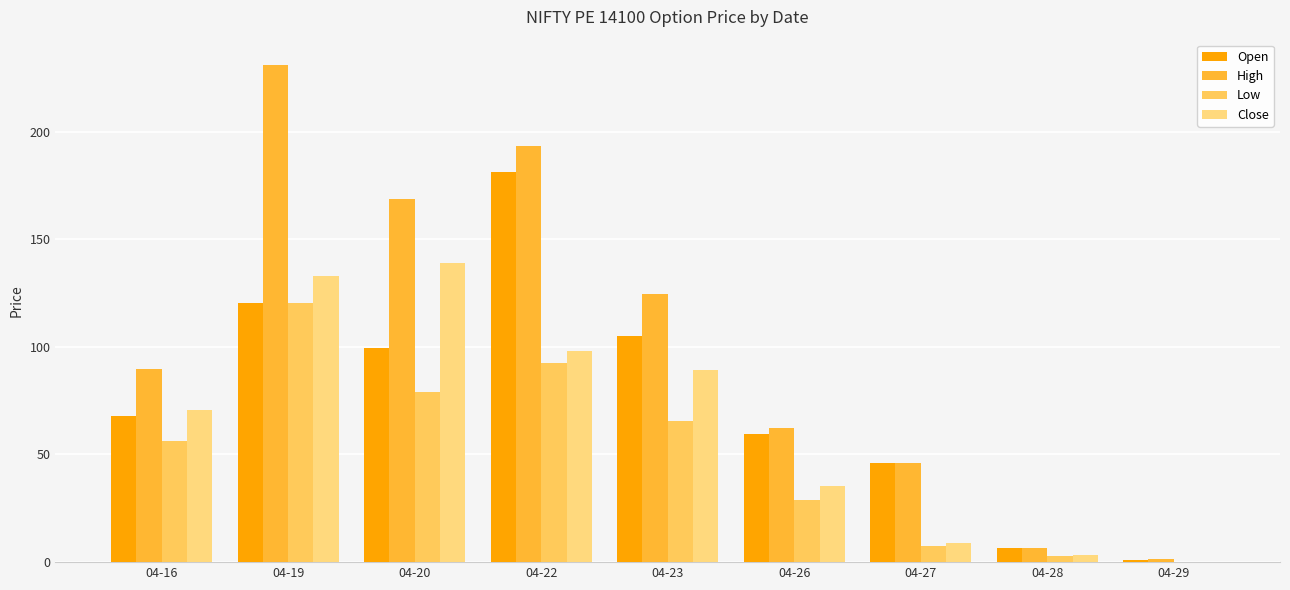

What is the difference between the highest and lowest values at 04-28?

3.7